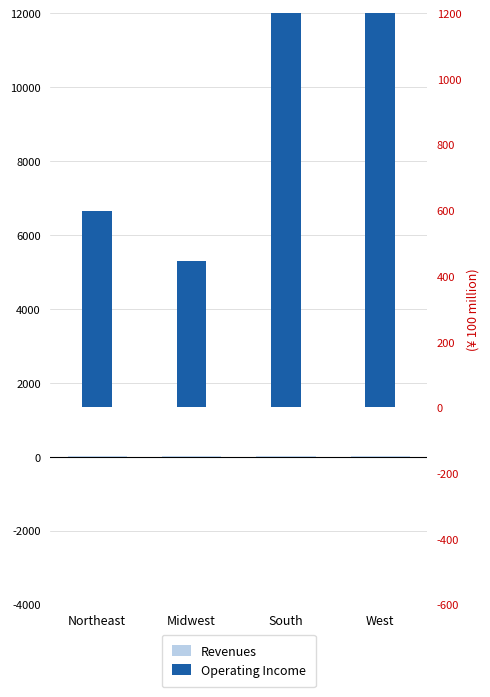

What position from the right is West?

1